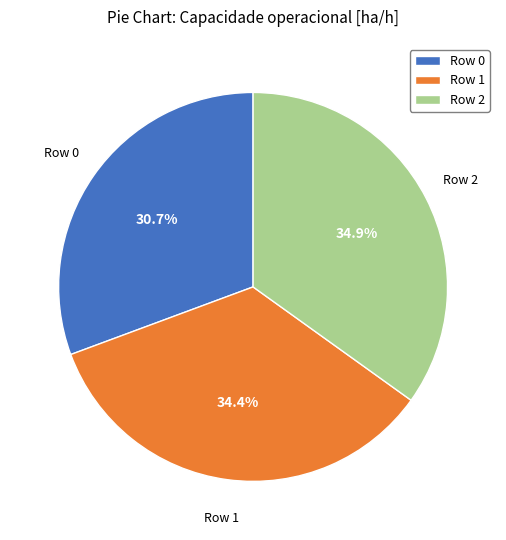

Which slice is the smallest?

Row 0